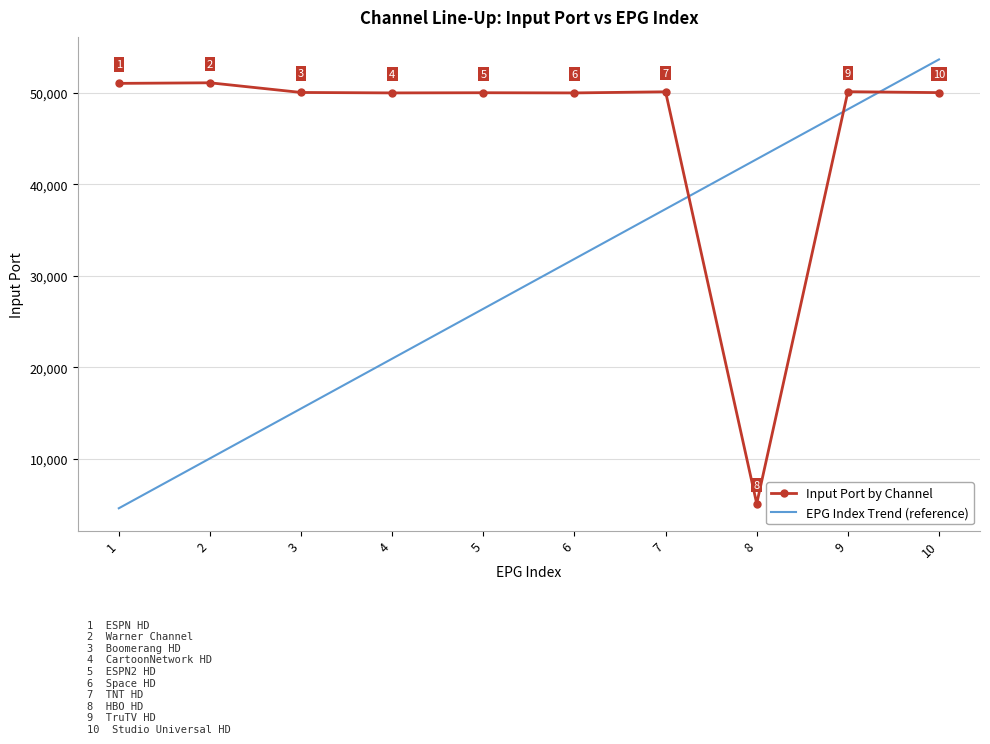

What is the difference between the maximum and minimum values in the EPG Index Trend (reference) series?

49110.0